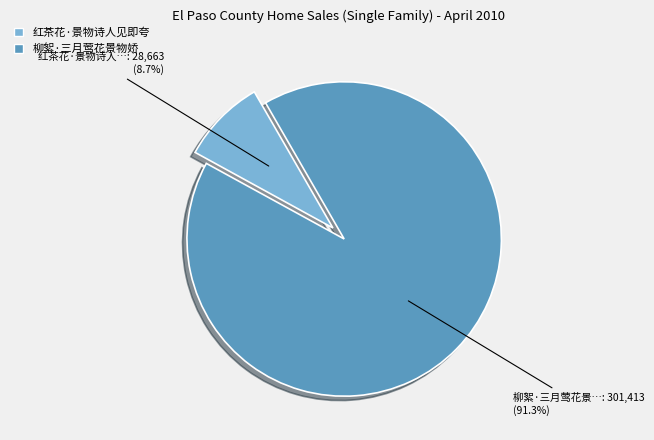

To the nearest percent, what is the difference between the largest and smallest slice percentages?

83%